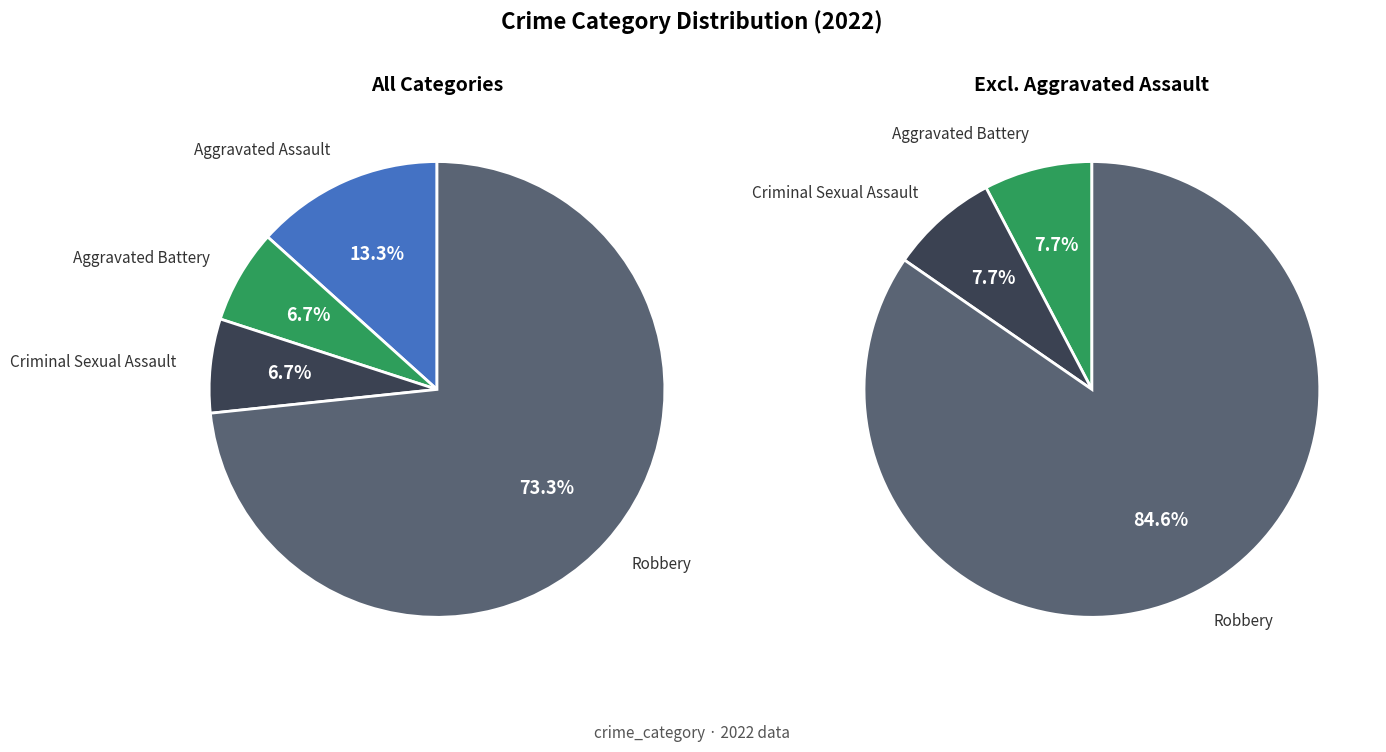

Is Robbery the majority of the pie?

Yes